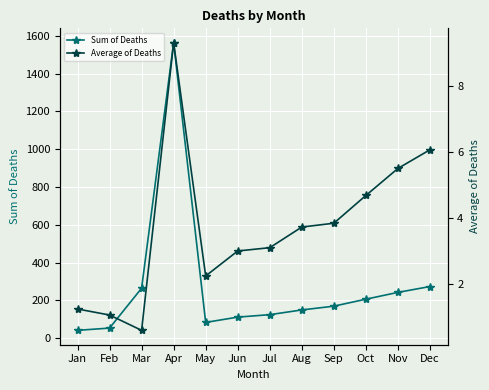

What is the difference between the second highest and minimum values in the Average of Deaths series?

5.5